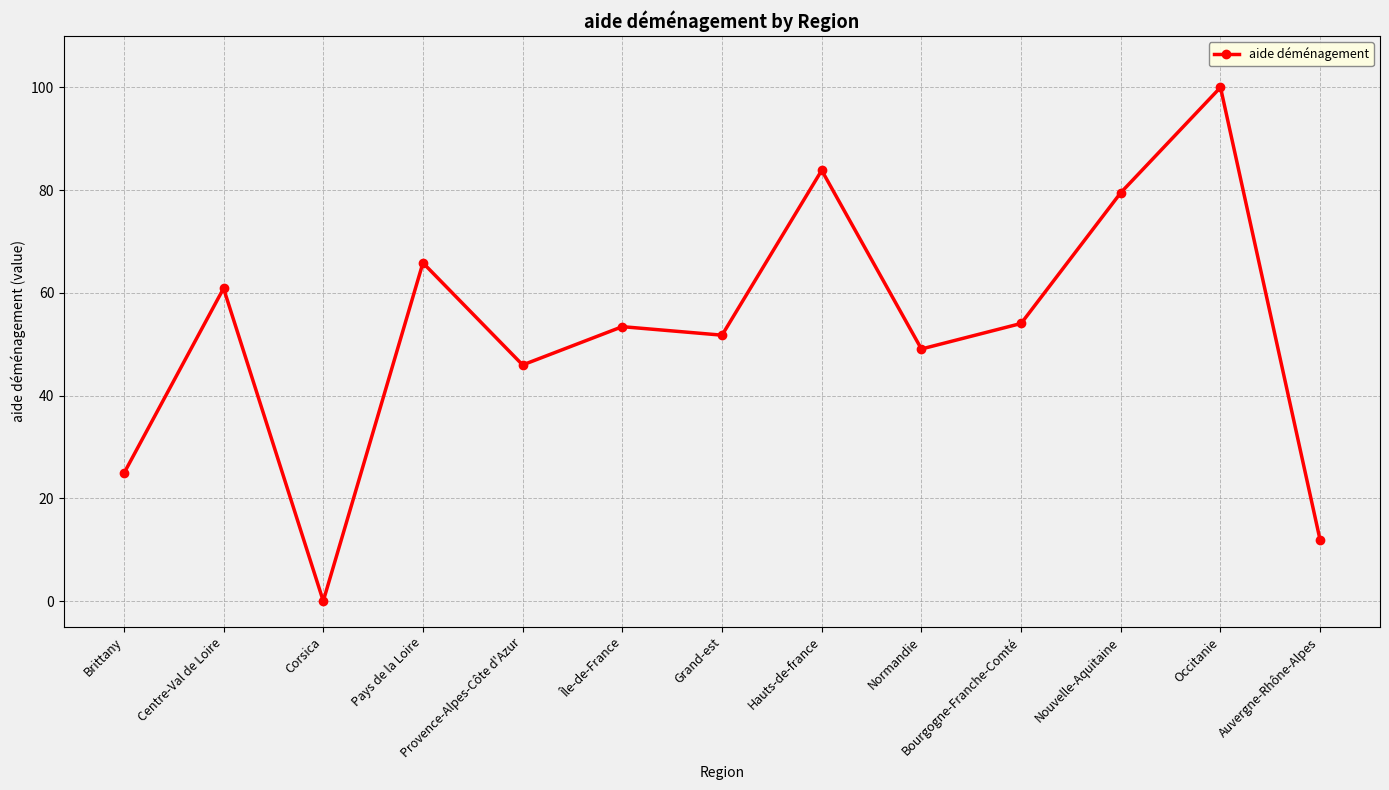

How many lines are shown in the chart?

1